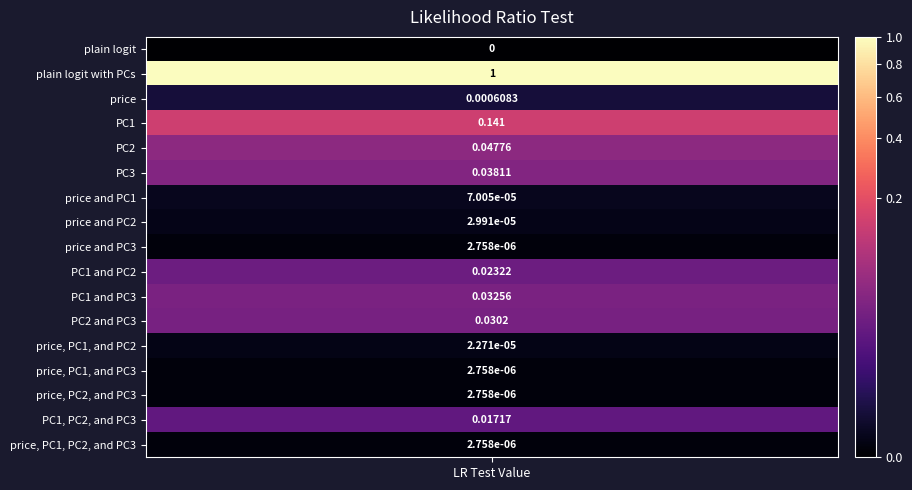

How many values are above zero?

16